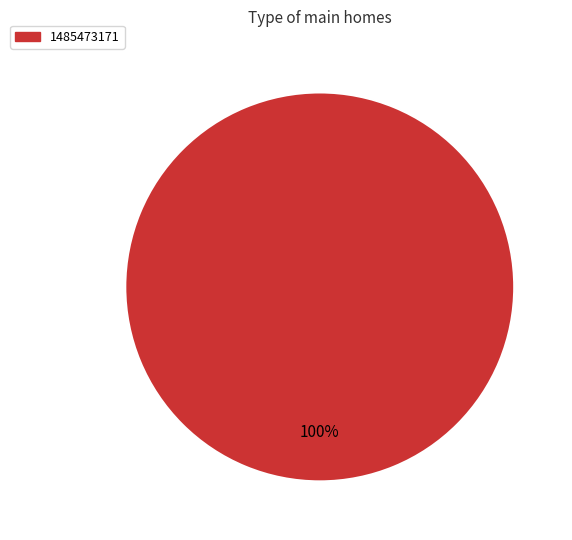

Count the number of slices in the pie.

1